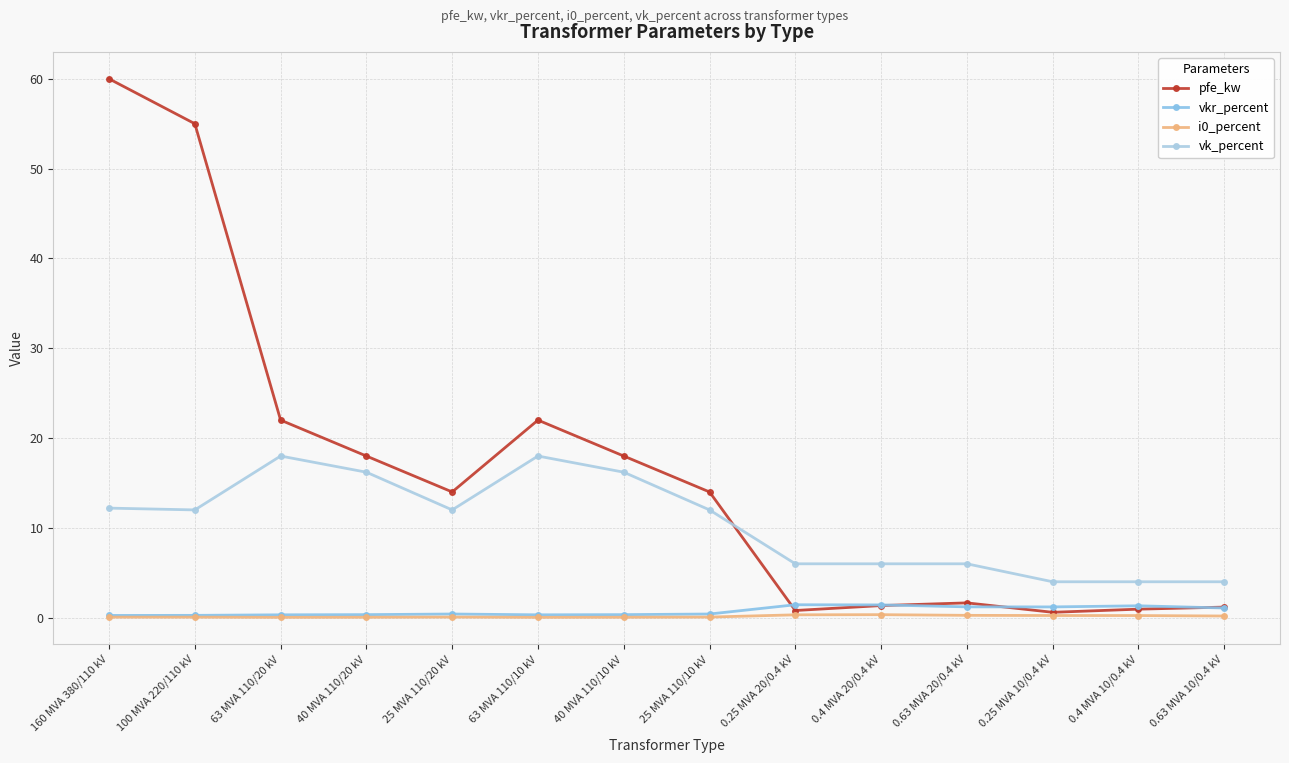

In pfe_kw, how many points are higher than both neighbors (excluding endpoints)?

2